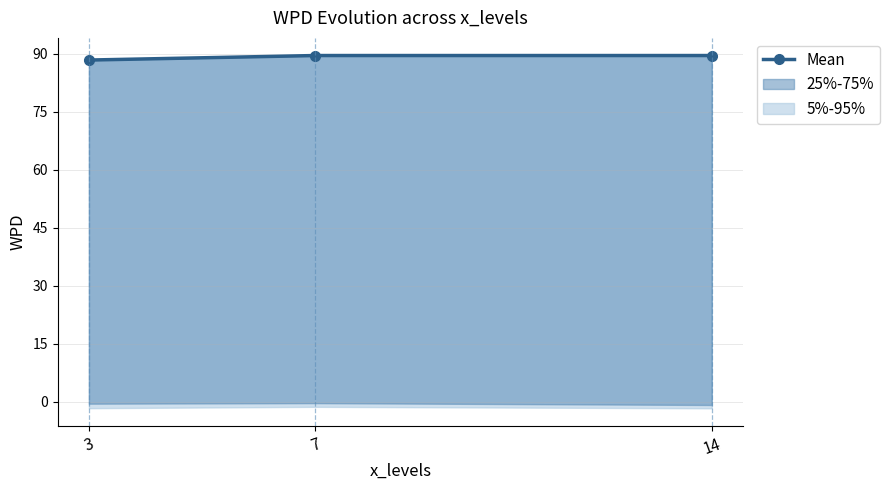

The value at 14 is 121.8. True or false?

False